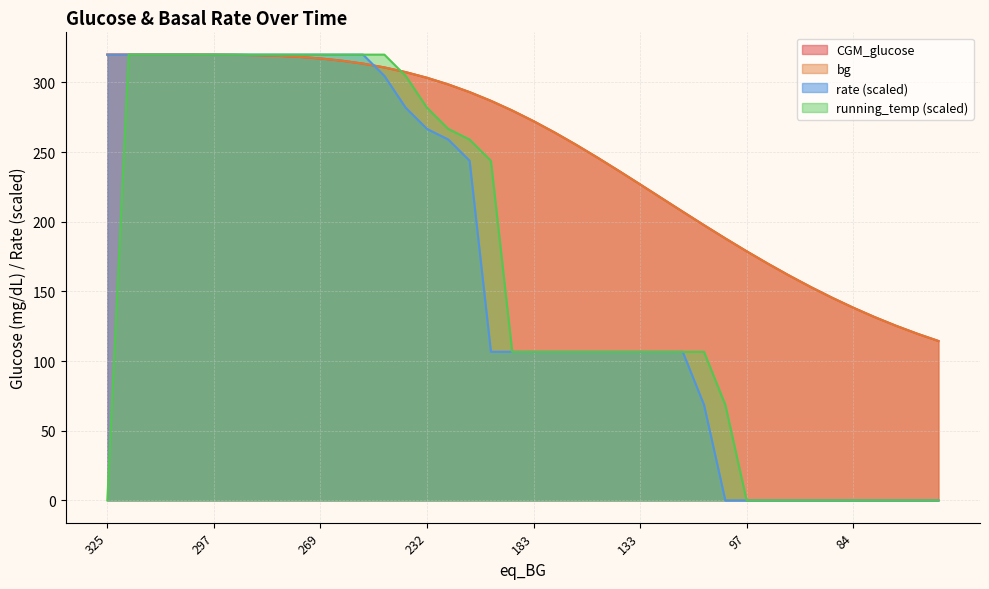

Which series ends up on top after the final intersection of rate and bg?

bg